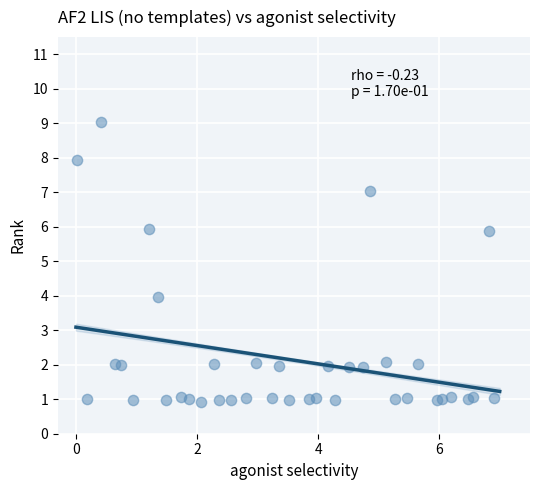

What is the range of Y values (max minus min)?

8.1